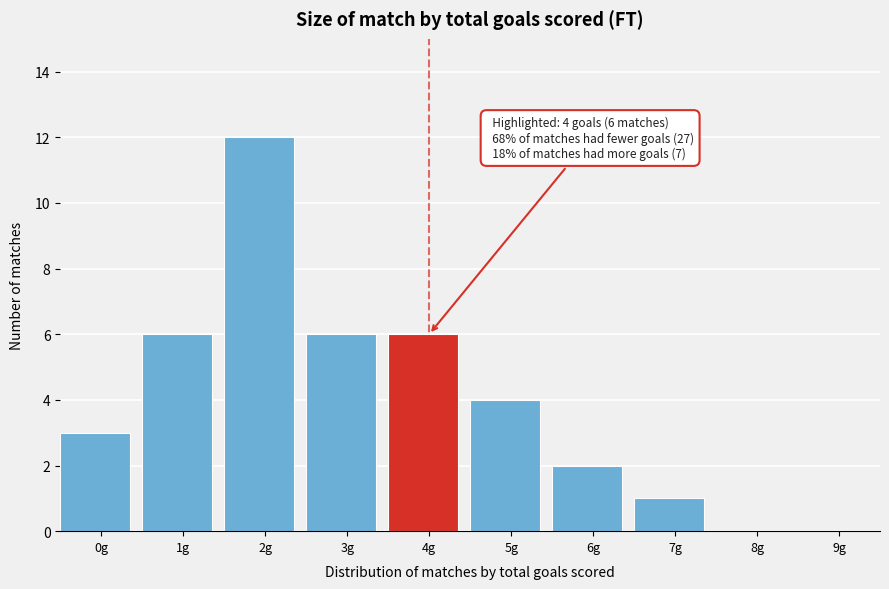

Reading left to right, extract all data points from this chart.

0g=3	1g=6	2g=12	3g=6	4g=6	5g=4	6g=2	7g=1	8g=0	9g=0